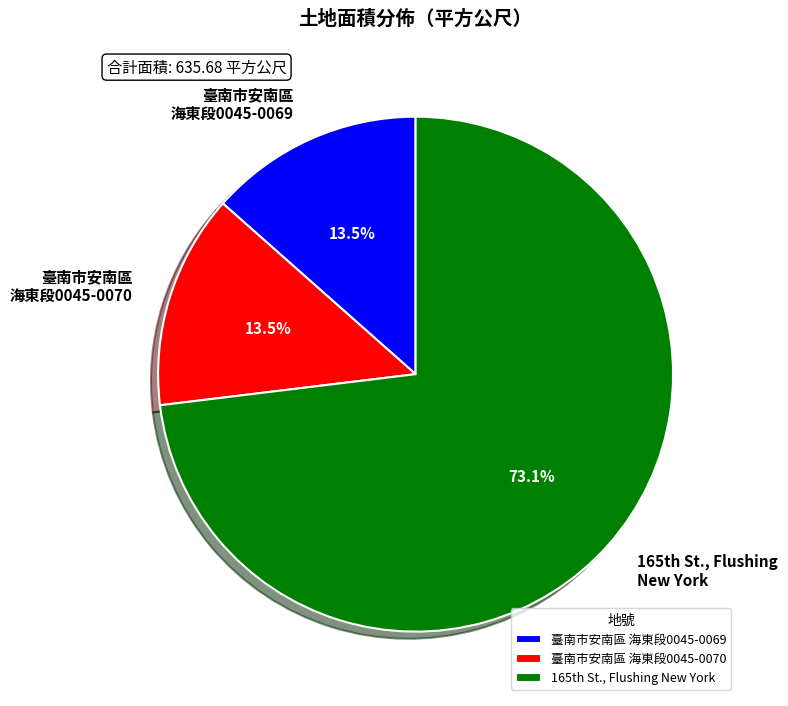

Which category accounts for the majority?

165th St., Flushing New York